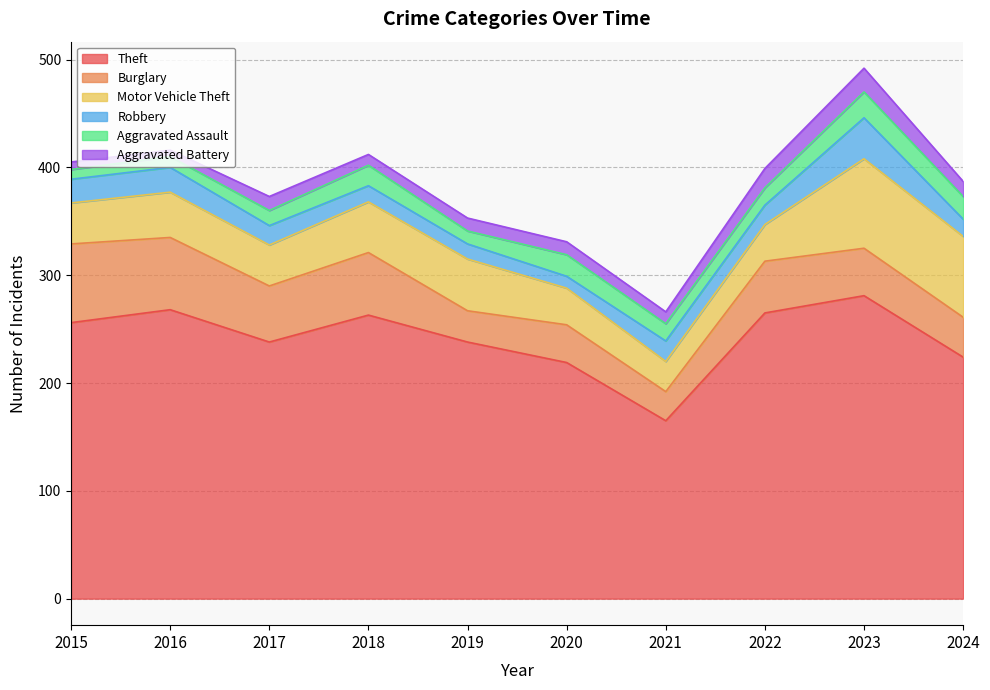

What is the sum of all Aggravated Battery values?

125